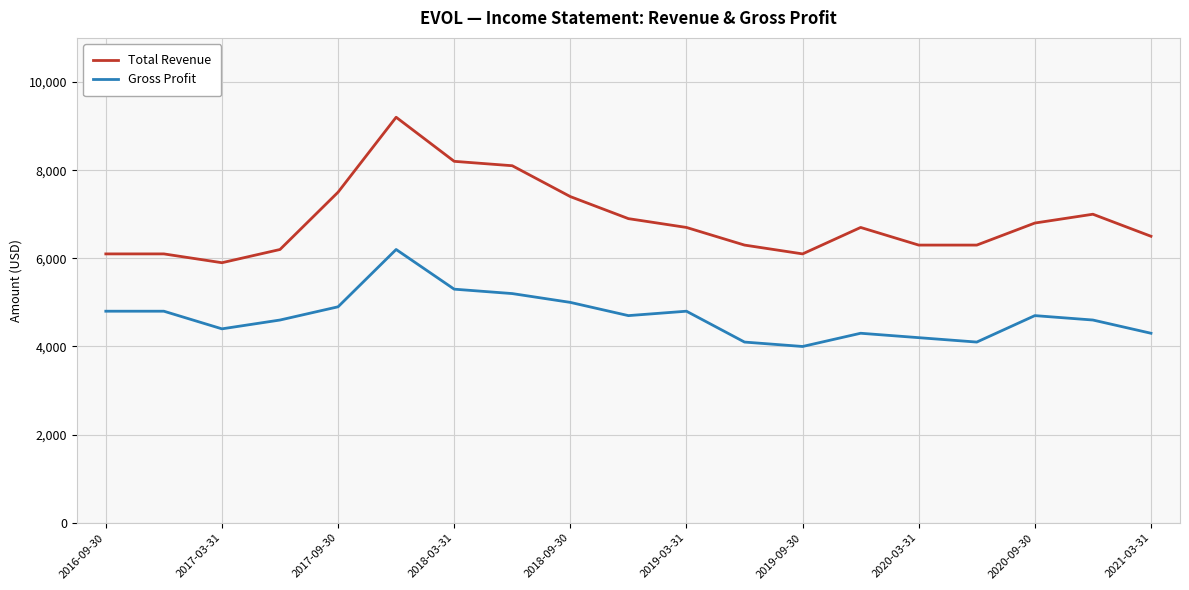

Which series has the largest total across all categories?

Total Revenue